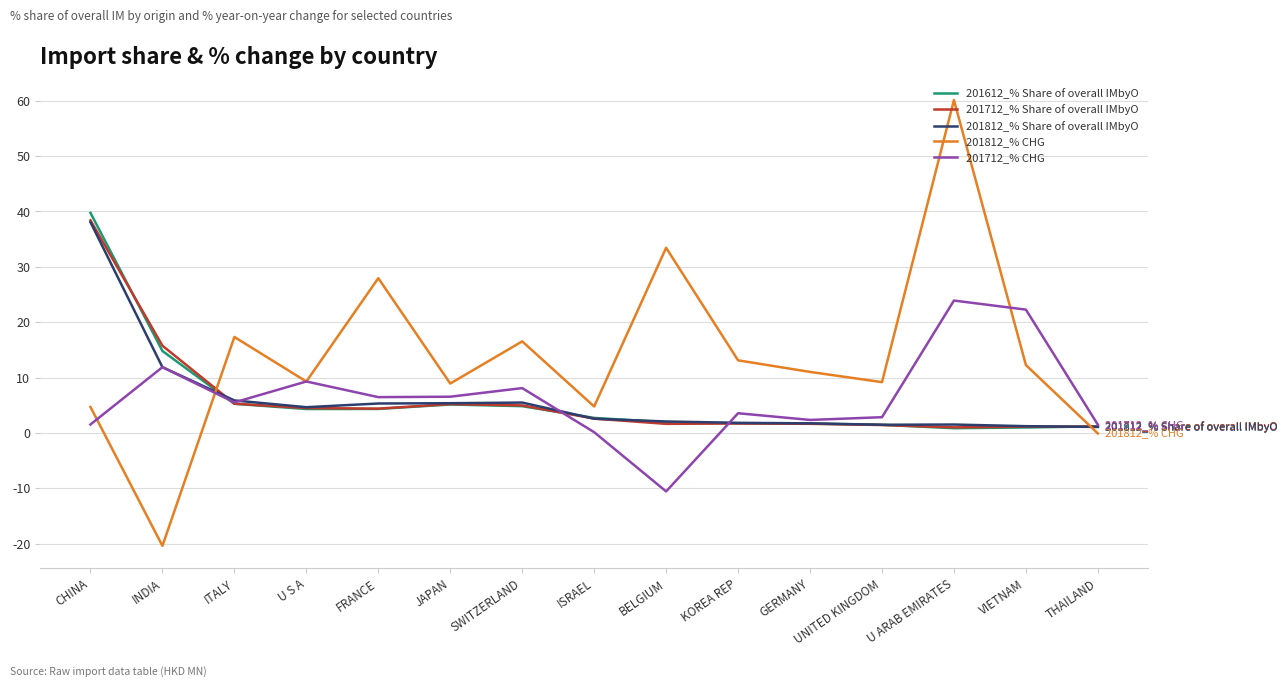

True or false: 201712_% CHG has a value of 2.5 at JAPAN.

False